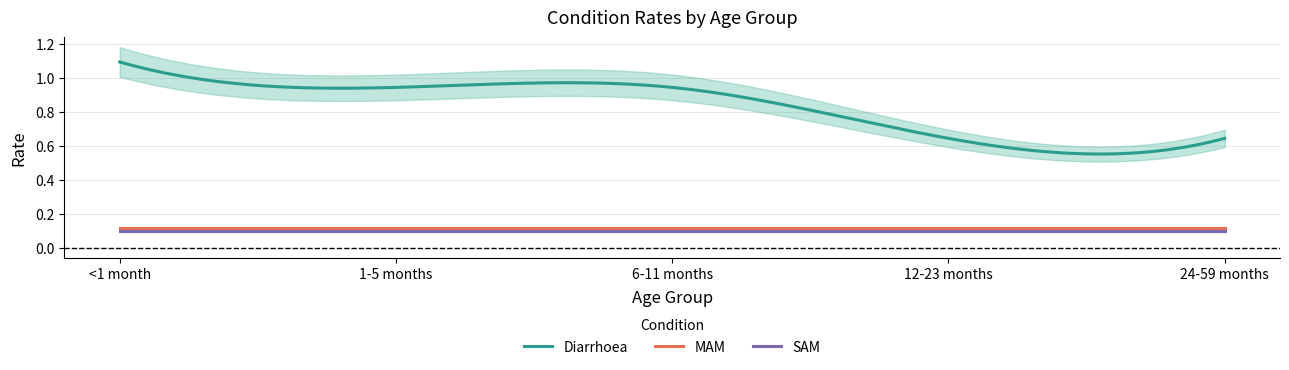

Which series has the largest total across all categories?

Diarrhoea